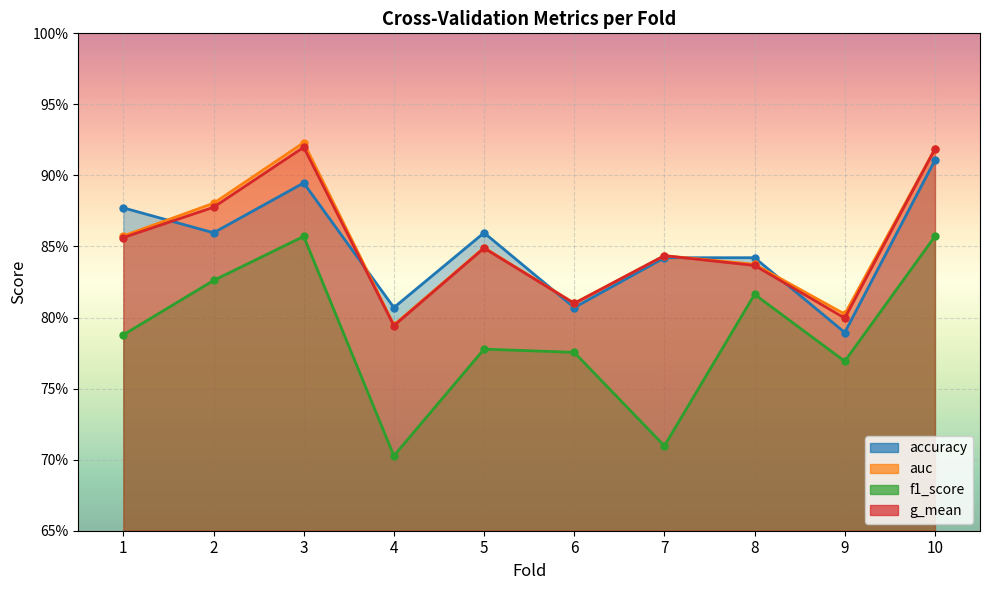

What is the total value across all series at 9?

3.2